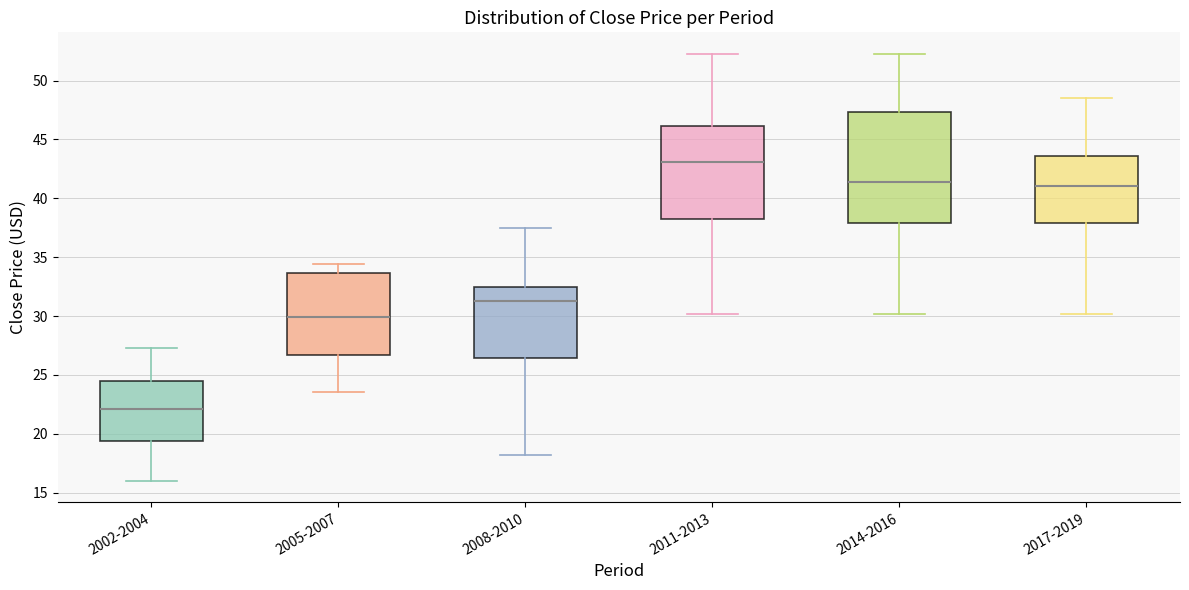

Reading left to right, transcribe this box plot: for each box, give where its median line is, the range the box spans, and where its two whiskers end, as read against the y-axis. The values are not printed on the chart, so give them approximately, as read against the axis.

2002-2004: median 22.0, box 19.5 to 24.5, whiskers 16.0 to 27.5
2005-2007: median 30.0, box 26.5 to 33.5, whiskers 23.5 to 34.5
2008-2010: median 31.5, box 26.5 to 32.5, whiskers 18.0 to 37.5
2011-2013: median 43.0, box 38.5 to 46.0, whiskers 30.0 to 52.5
2014-2016: median 41.5, box 38.0 to 47.5, whiskers 30.0 to 52.5
2017-2019: median 41.0, box 38.0 to 43.5, whiskers 30.0 to 48.5